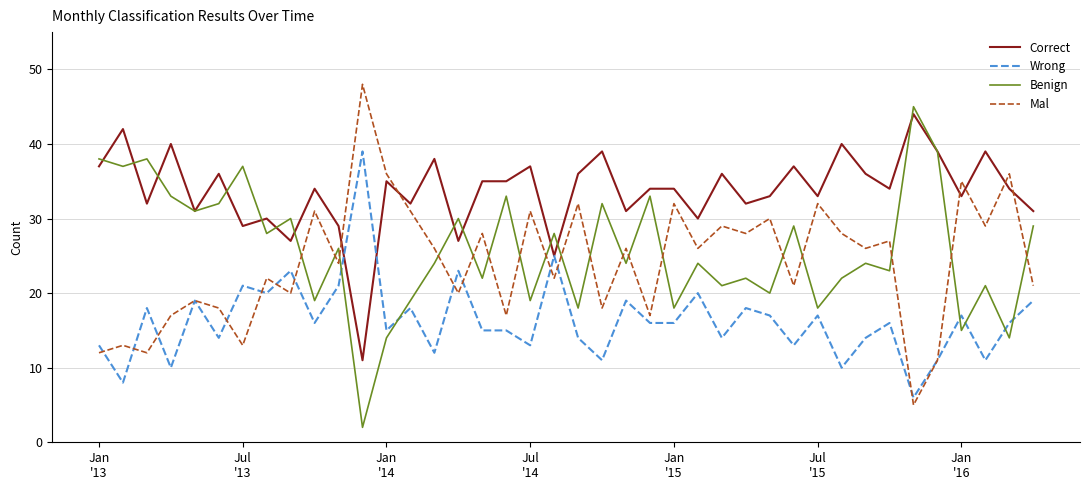

Which series ends up on top after the final intersection of Benign and Wrong?

Benign